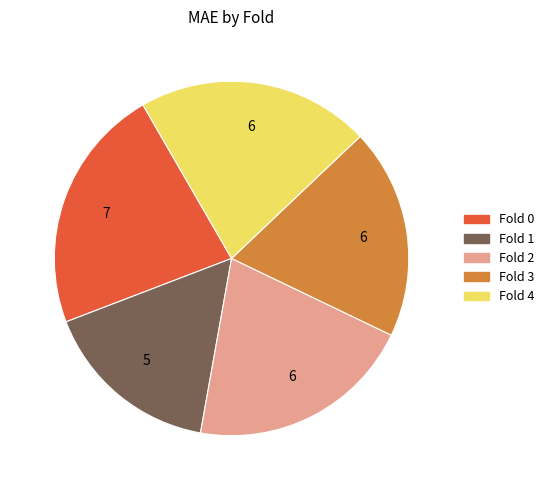

Rank the categories by value from highest to lowest.

Fold 0, Fold 4, Fold 2, Fold 3, Fold 1